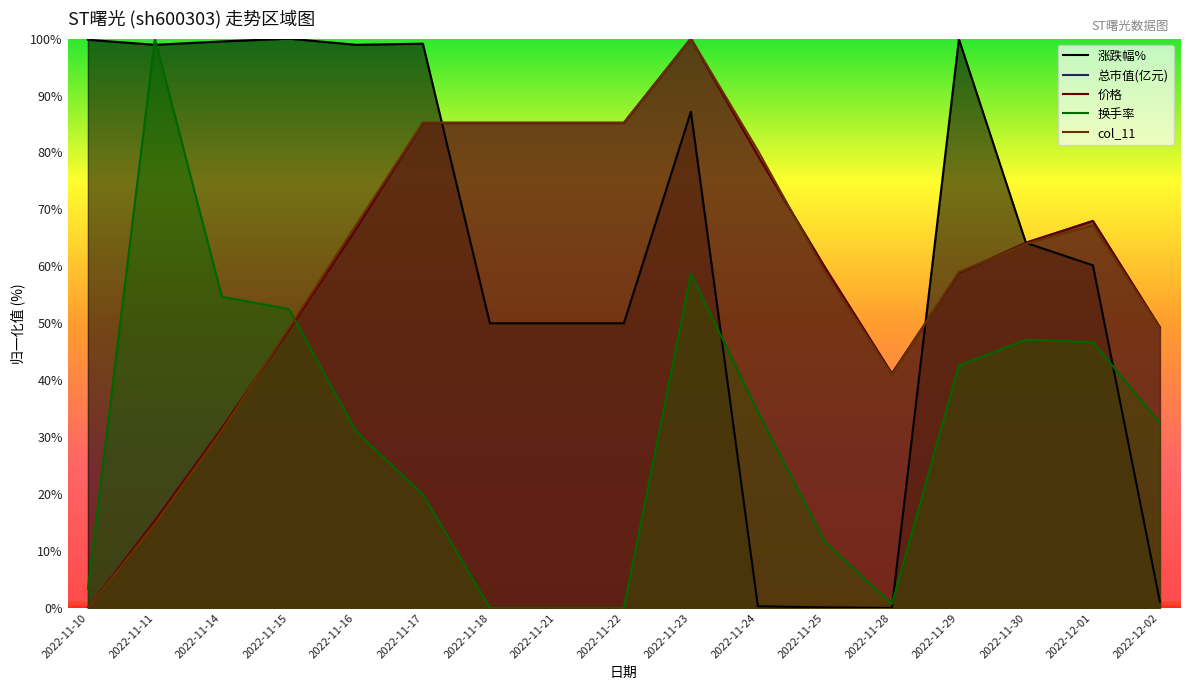

Which series has the largest range (max minus min)?

涨跌幅%